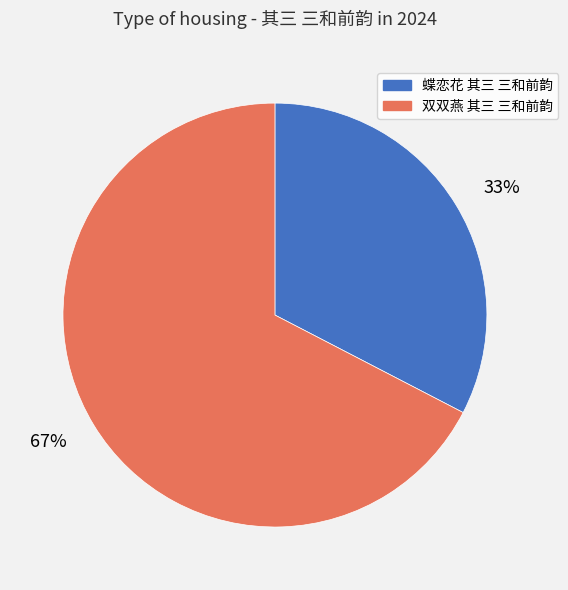

Is 蝶恋花 其三 三和前韵 the majority of the pie?

No